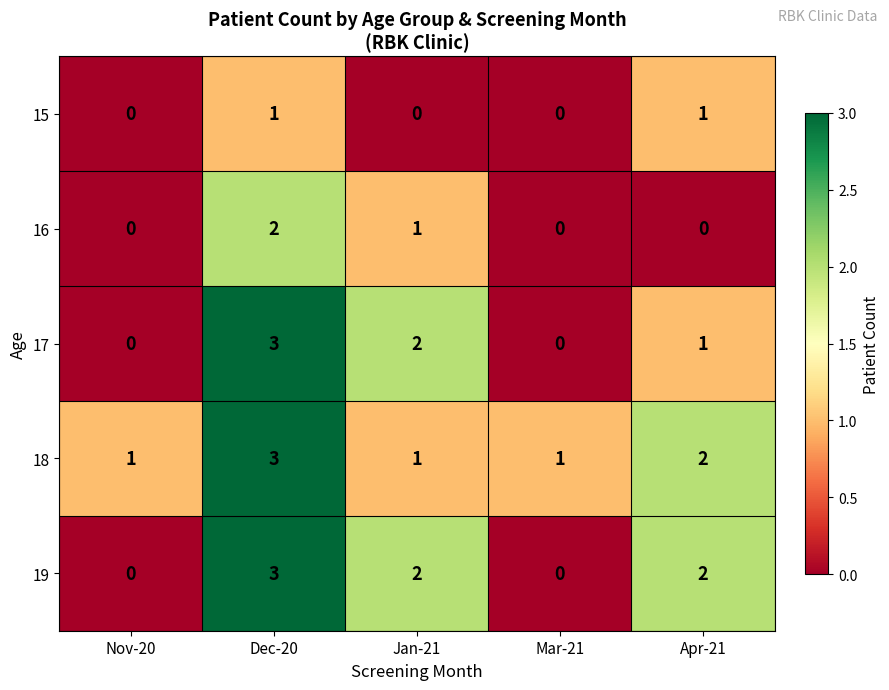

List the series in order of their overall mean, lowest first.

15, 16, 17, 19, 18